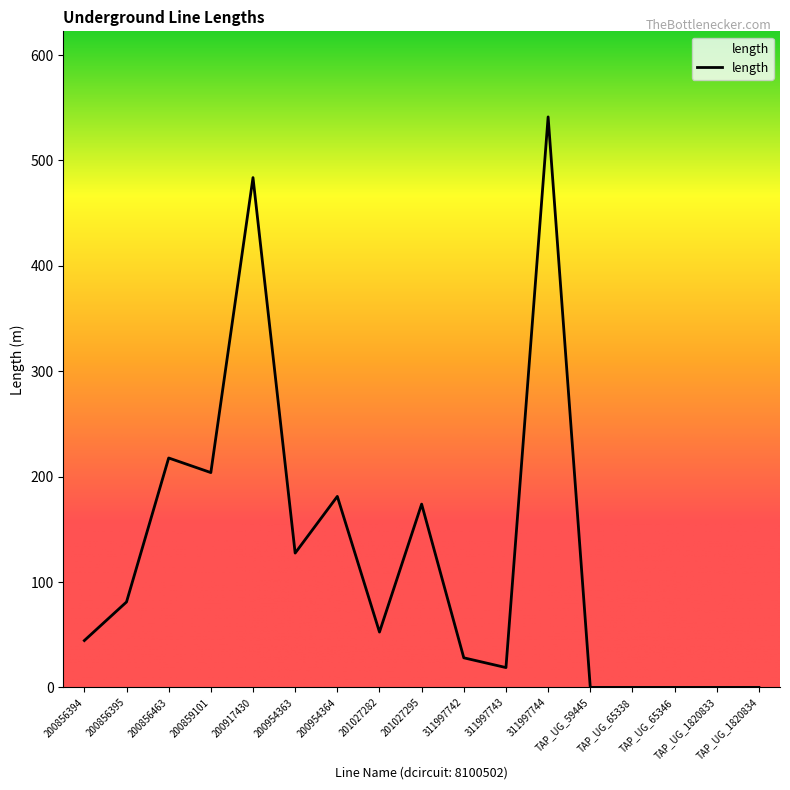

What is the average value?

126.7